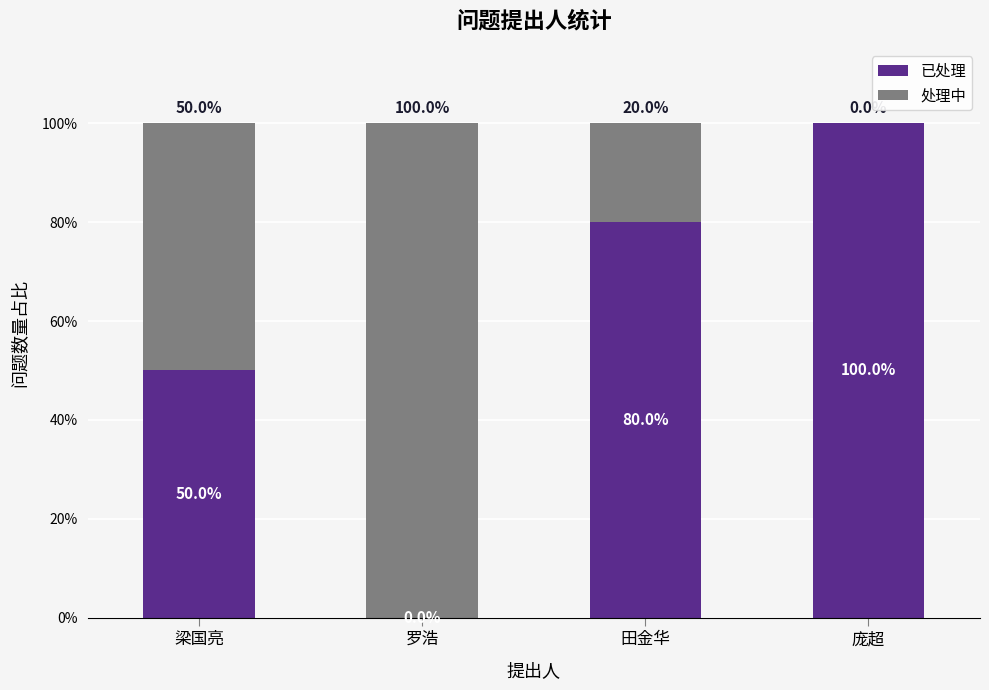

Does the chart contain stacked bars?

Yes